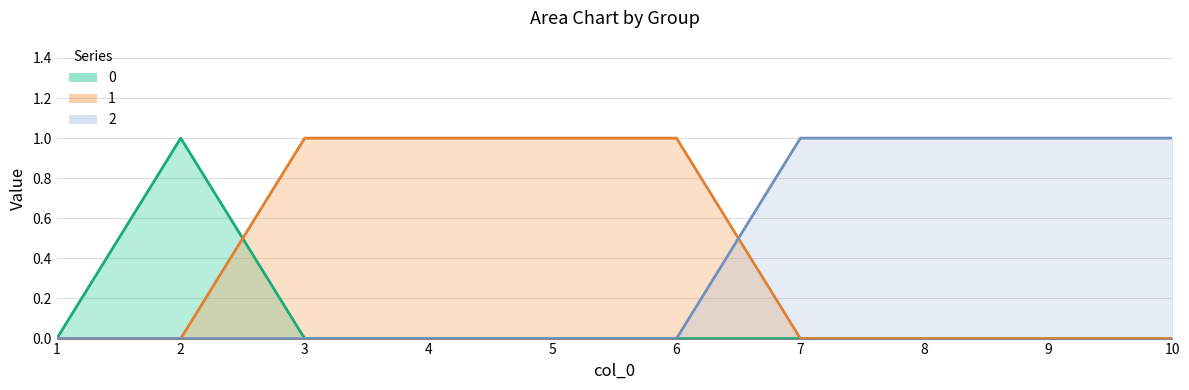

True or false: 0 has more than 2 points higher than both neighbors.

False